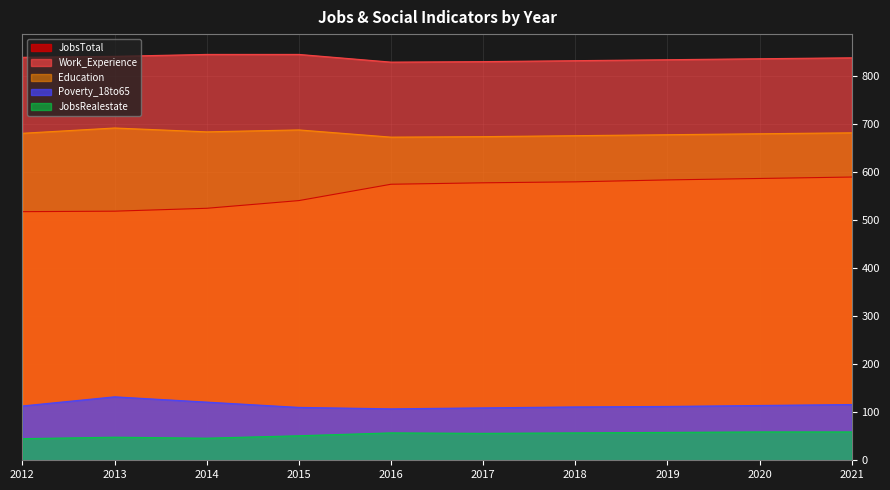

Between 2018 and 2021, which is larger?

2021